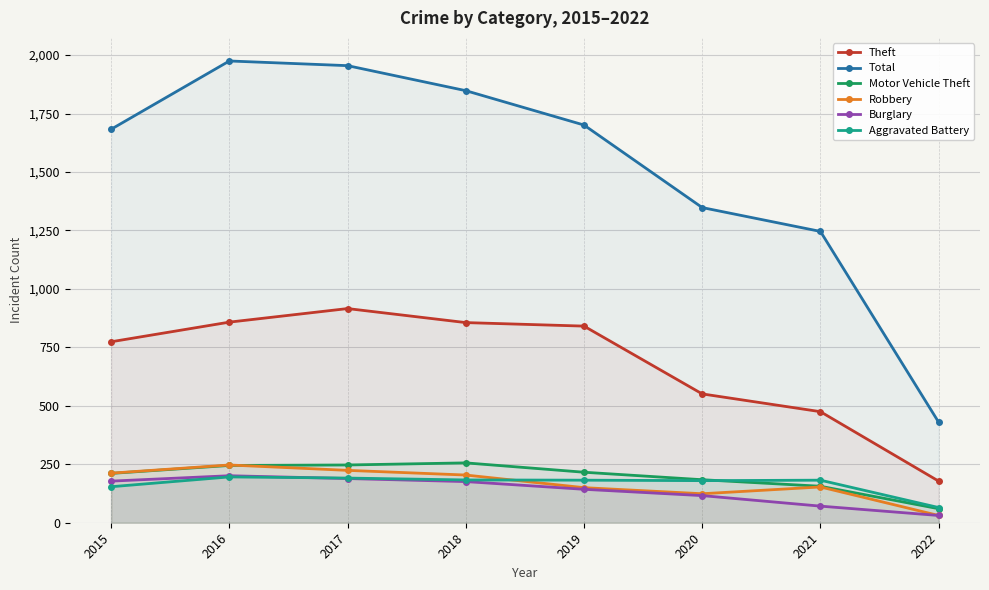

Which label corresponds to the smallest value in the chart?

2022